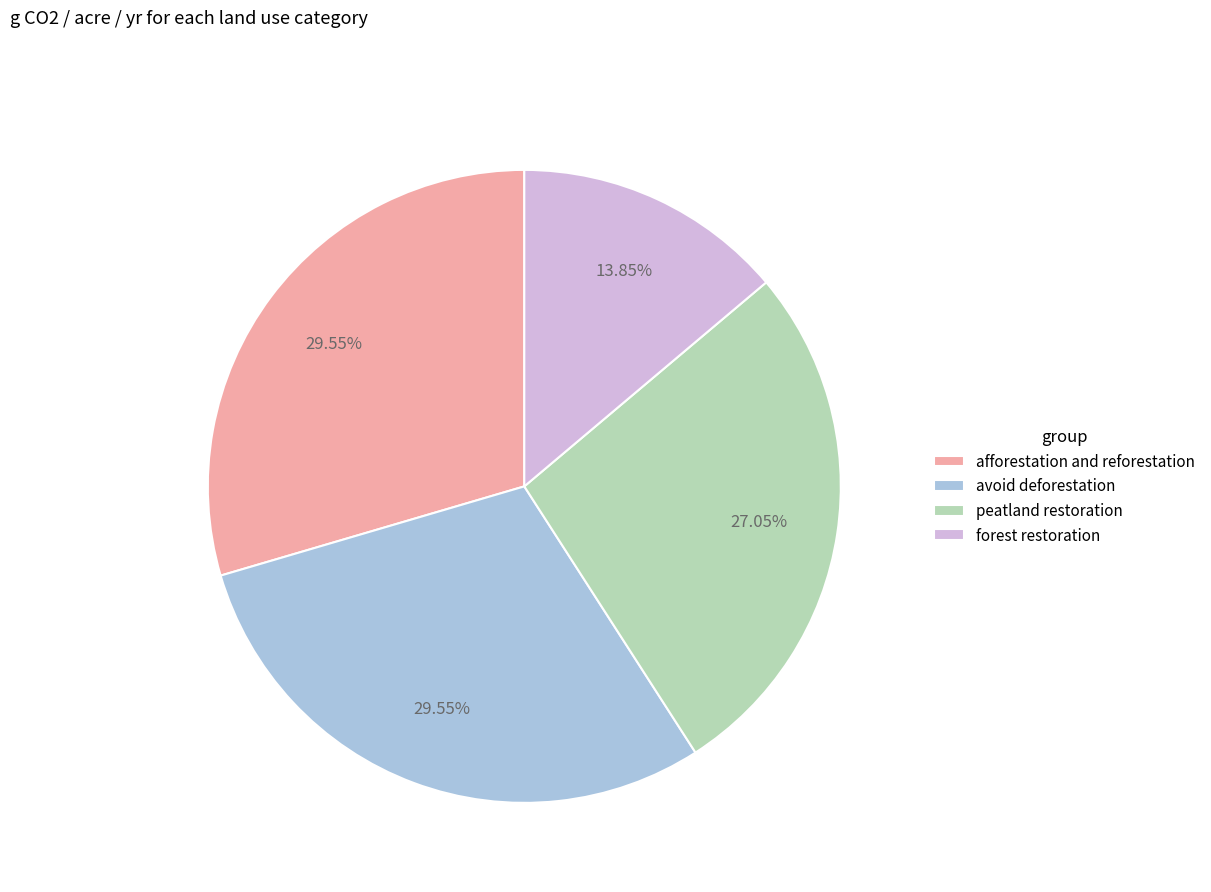

Is forest restoration the majority of the pie?

No